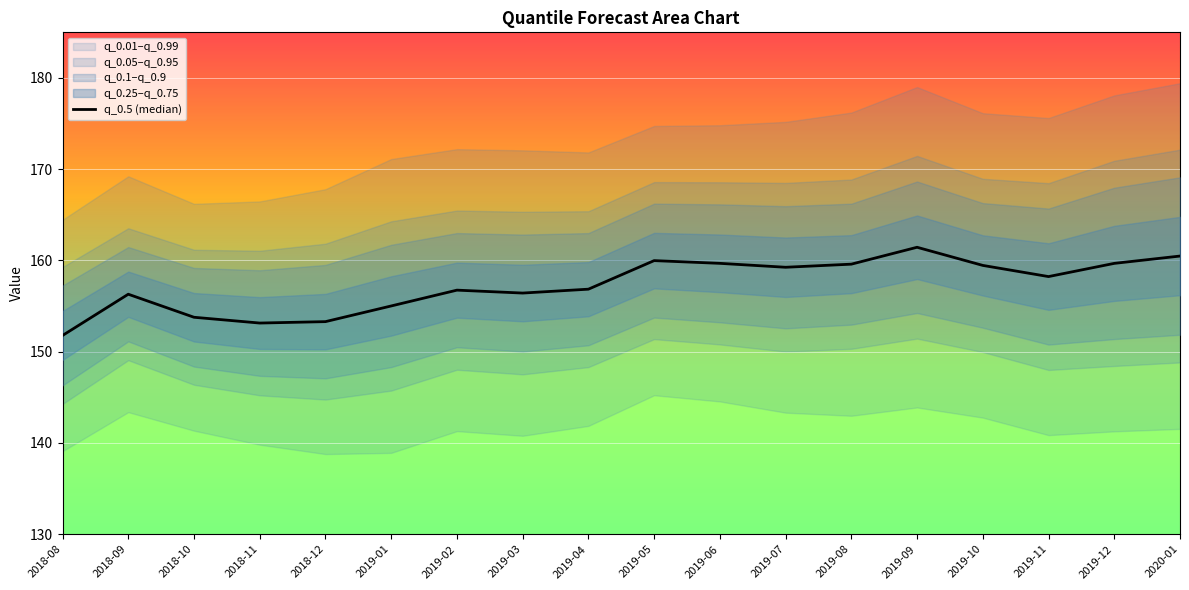

Which category has the lowest value across all series?

2018-08